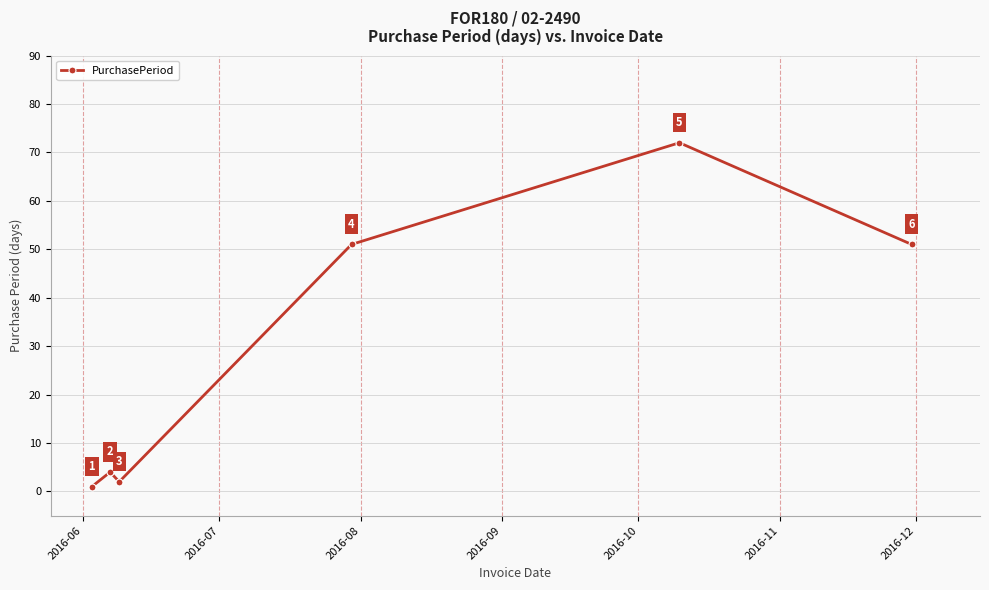

What is the sum of all values?

181